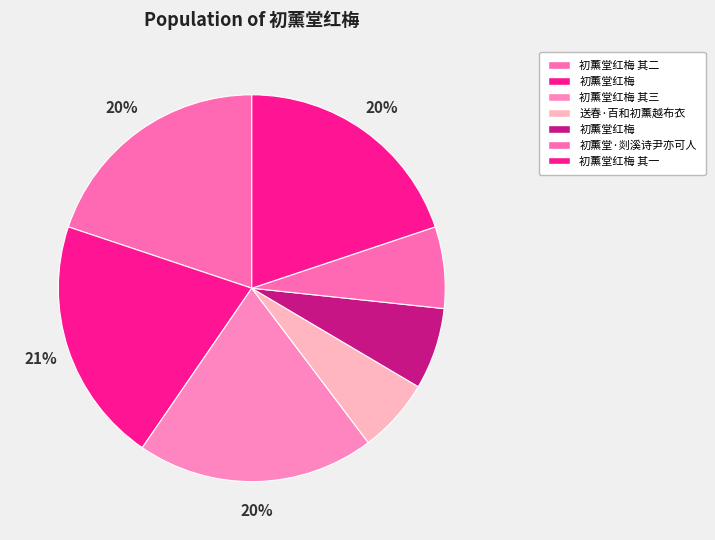

To the nearest percent, what is the difference between the largest and smallest slice percentages?

14%